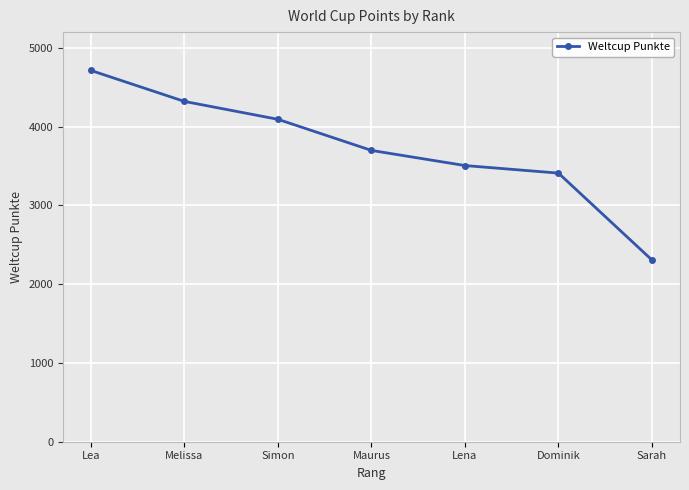

Is this an area chart (filled region under the line)?

No